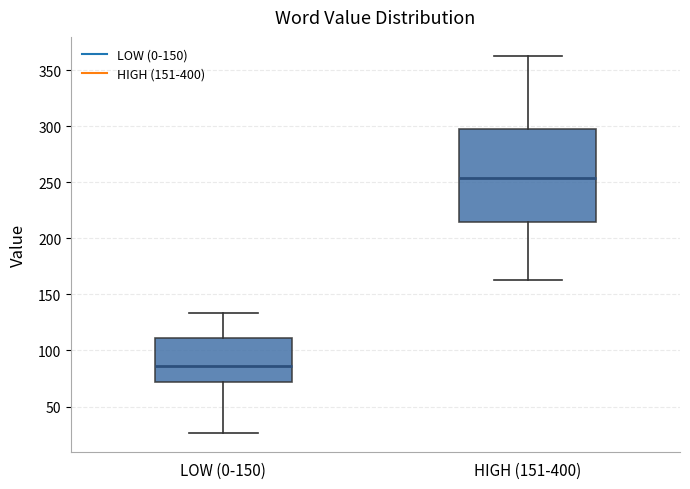

Reading left to right, read every box against the y-axis: the position of its median line, the range the box covers, and the ends of its whiskers. The values are not printed on the chart, so give them approximately, as read against the axis.

LOW (0-150): median 85, box 70 to 110, whiskers 25 to 135
HIGH (151-400): median 255, box 215 to 300, whiskers 165 to 365